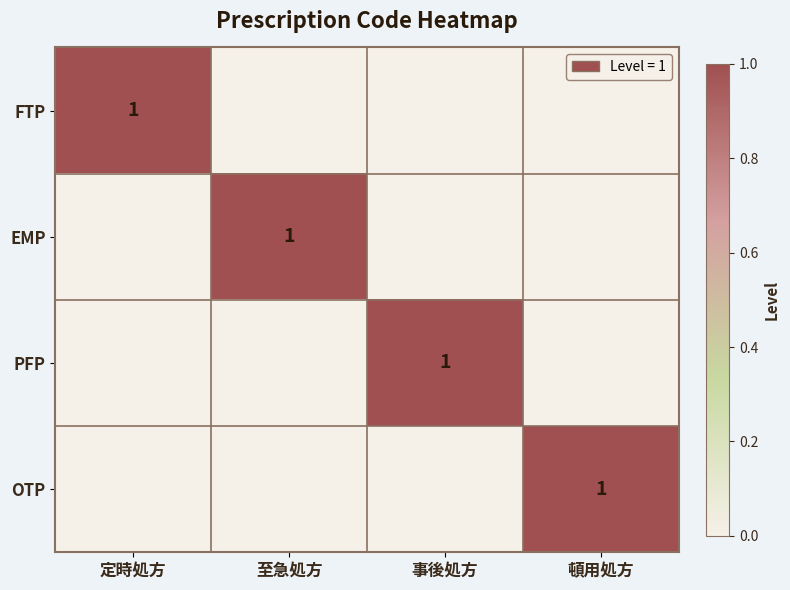

Which category has the highest value across all series?

定時処方